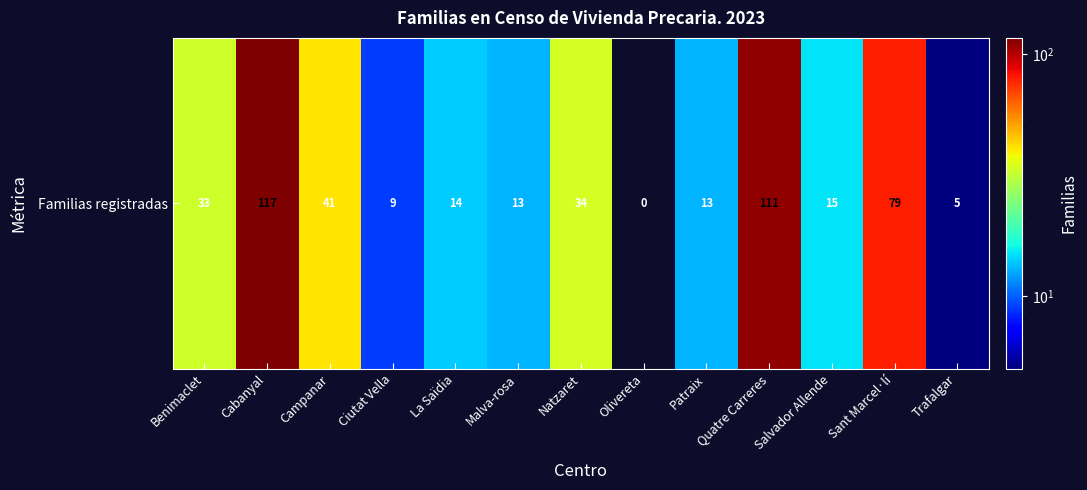

What is the difference between the values at Quatre Carreres and Patraix?

98